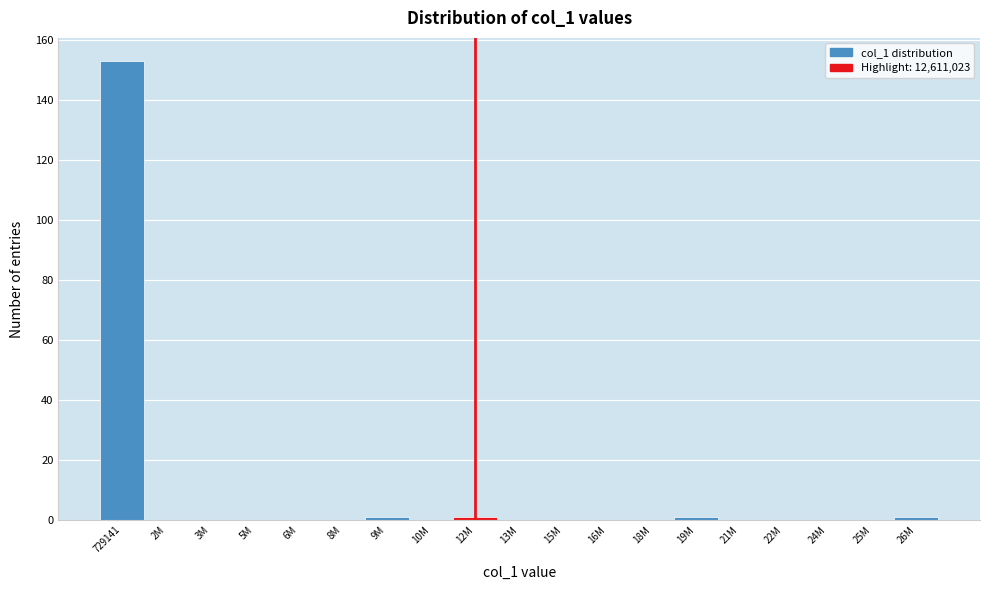

Reading left to right, list all the values displayed in this chart.

729141=153	2M=0	3M=0	5M=0	6M=0	8M=0	9M=1	10M=0	12M=1	13M=0	15M=0	16M=0	18M=0	19M=1	21M=0	22M=0	24M=0	25M=0	26M=1